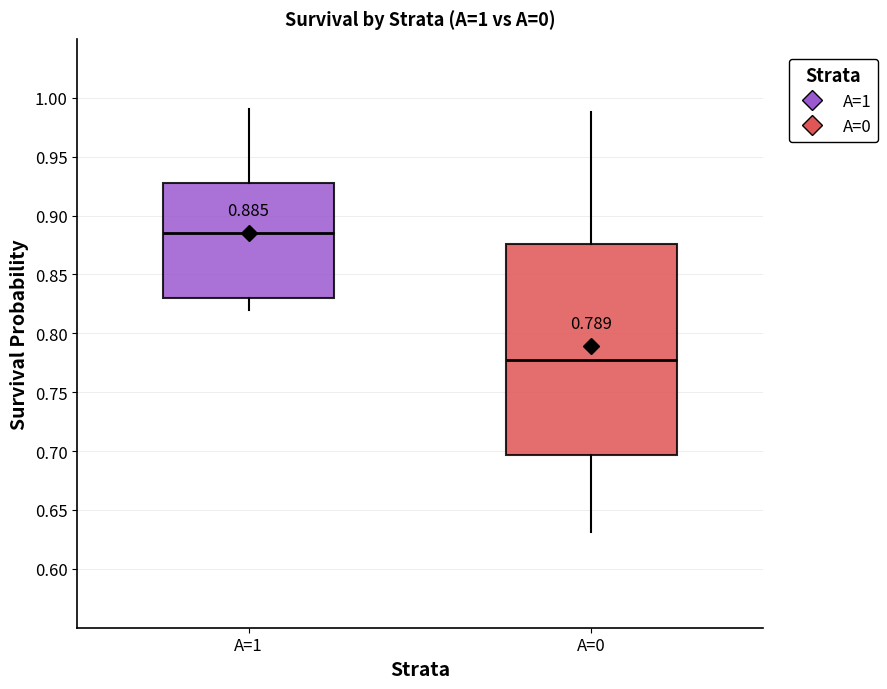

Which box's median line is the highest?

A=1